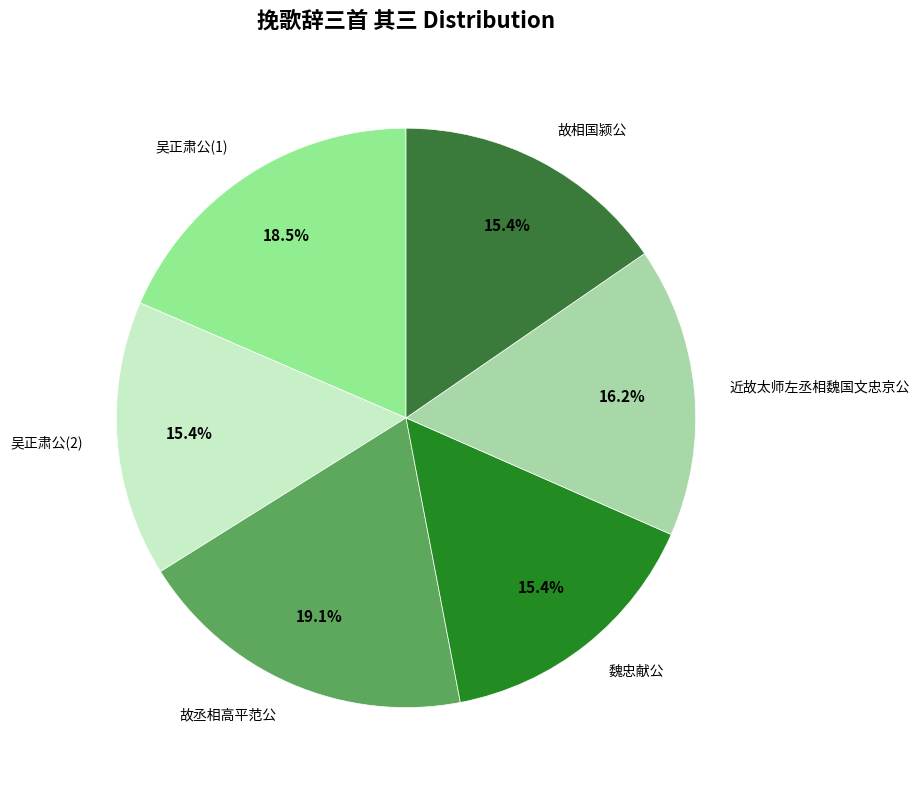

Does any single category account for the majority?

No